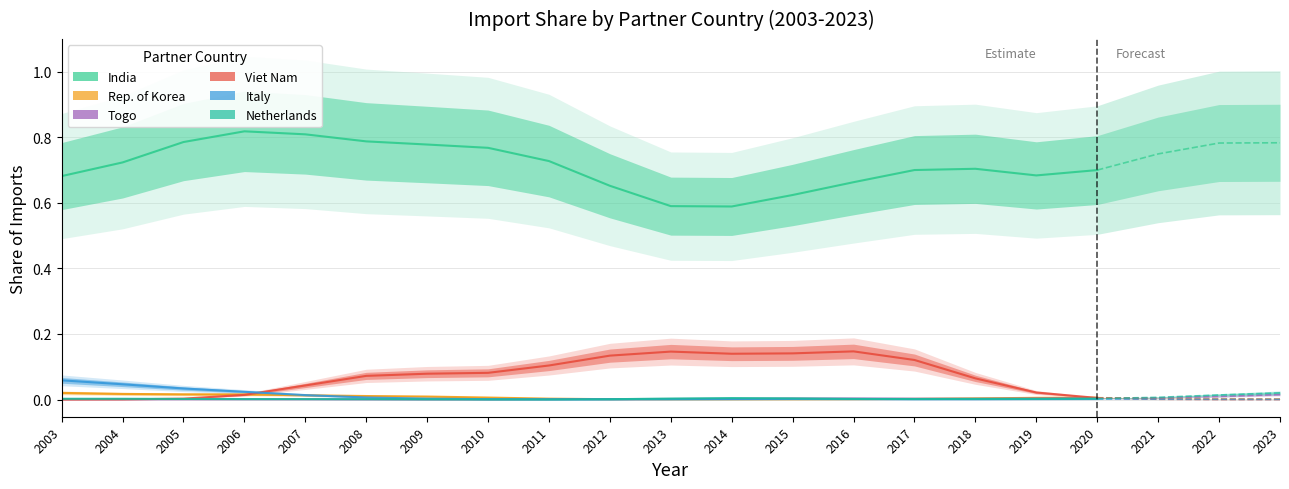

Does the chart display data point markers on the line(s)?

No